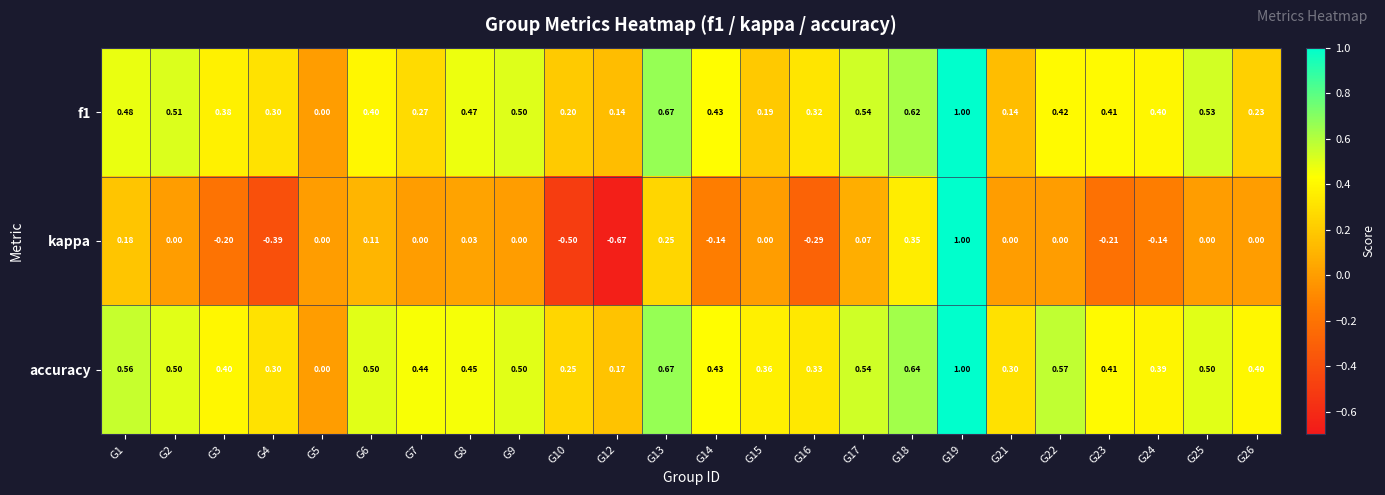

Which series has the widest spread of values?

kappa